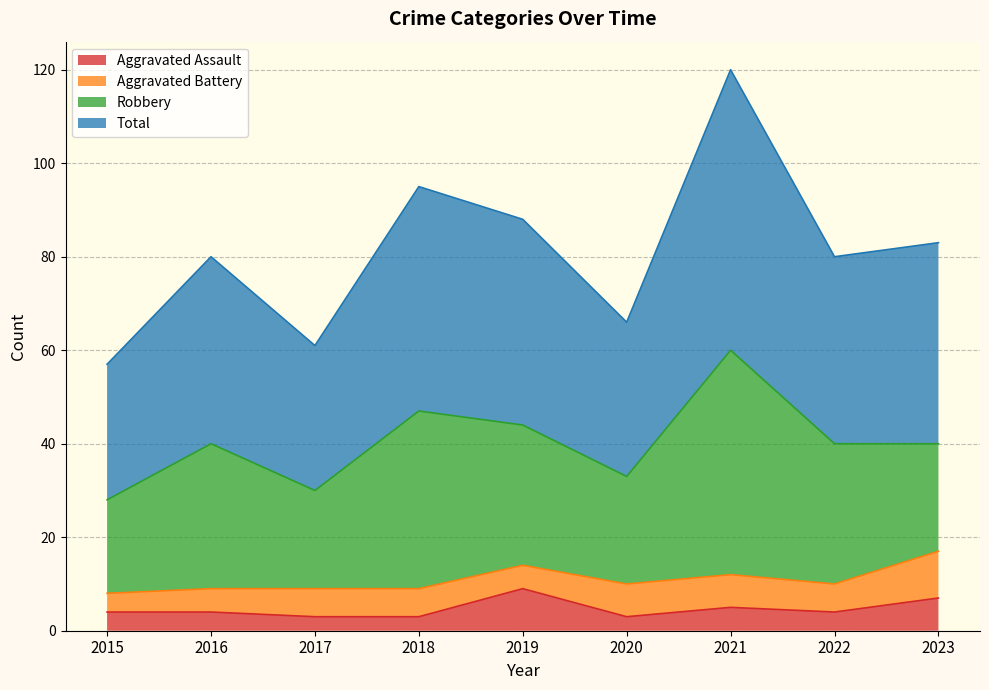

What is the highest value of the Aggravated Assault series?

9